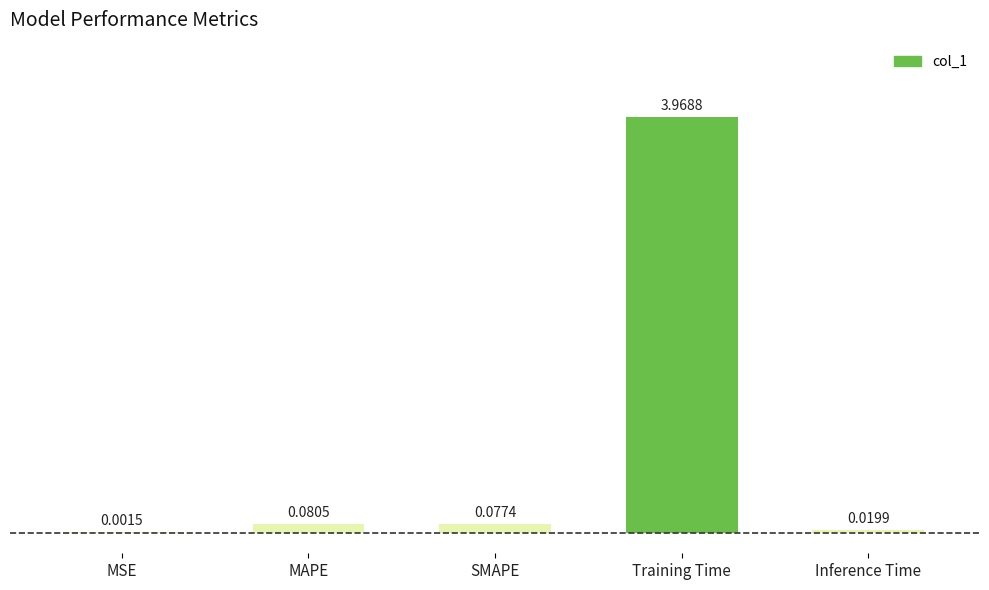

Where is the data nearest to the value 1?

MAPE